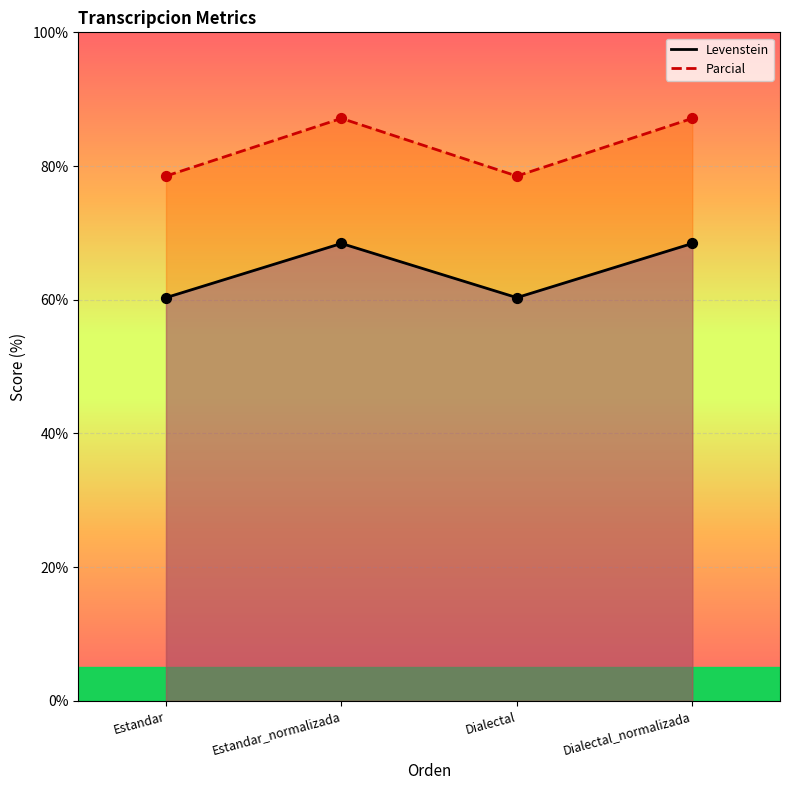

Is the value of Parcial at Estandar greater than the value of Levenstein at Dialectal?

Yes